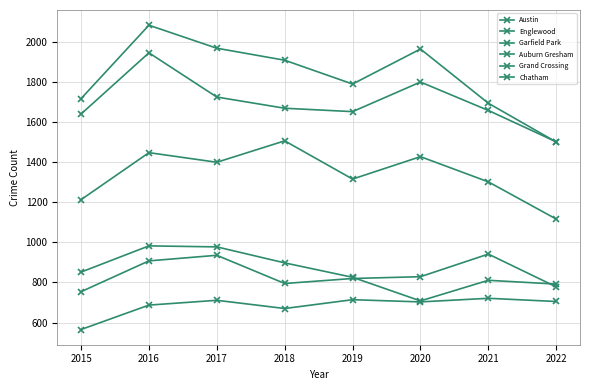

True or false: Garfield Park has a value of 602 at 2015.

False